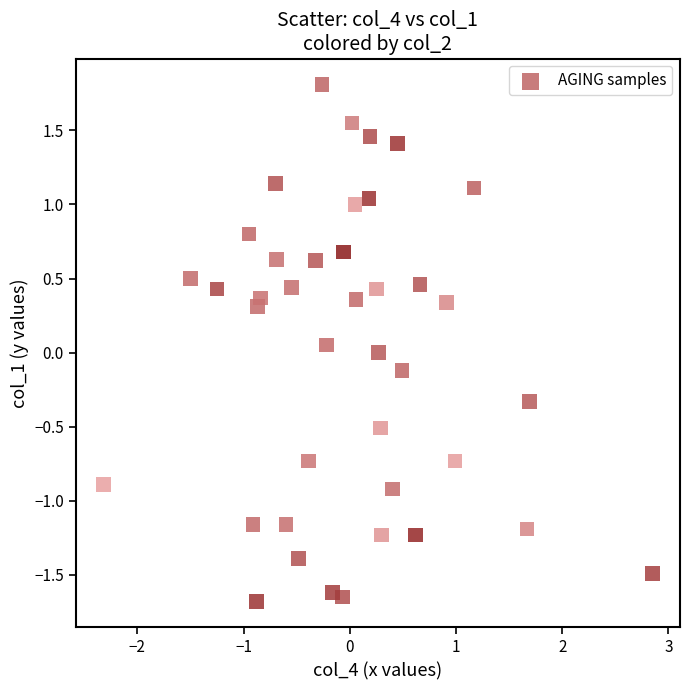

What is the range of X values (max minus min)?

5.2